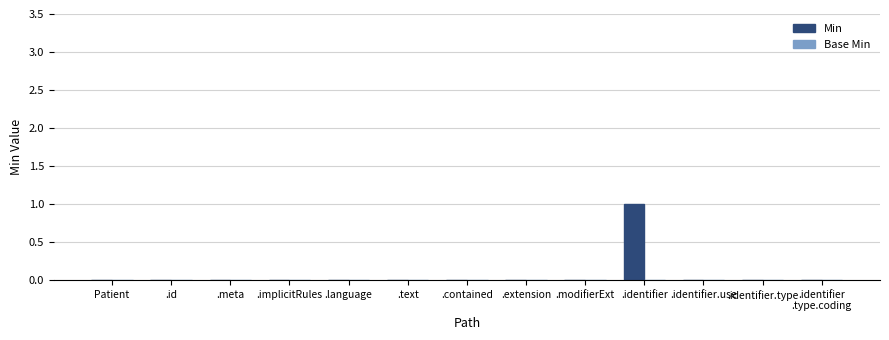

True or false: the data shows 0 at Patient.

True